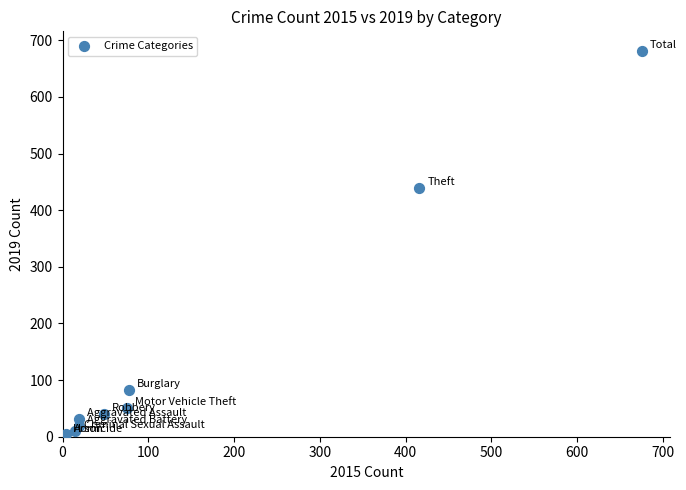

What Y value in the scatter plot is closest to 342?

440